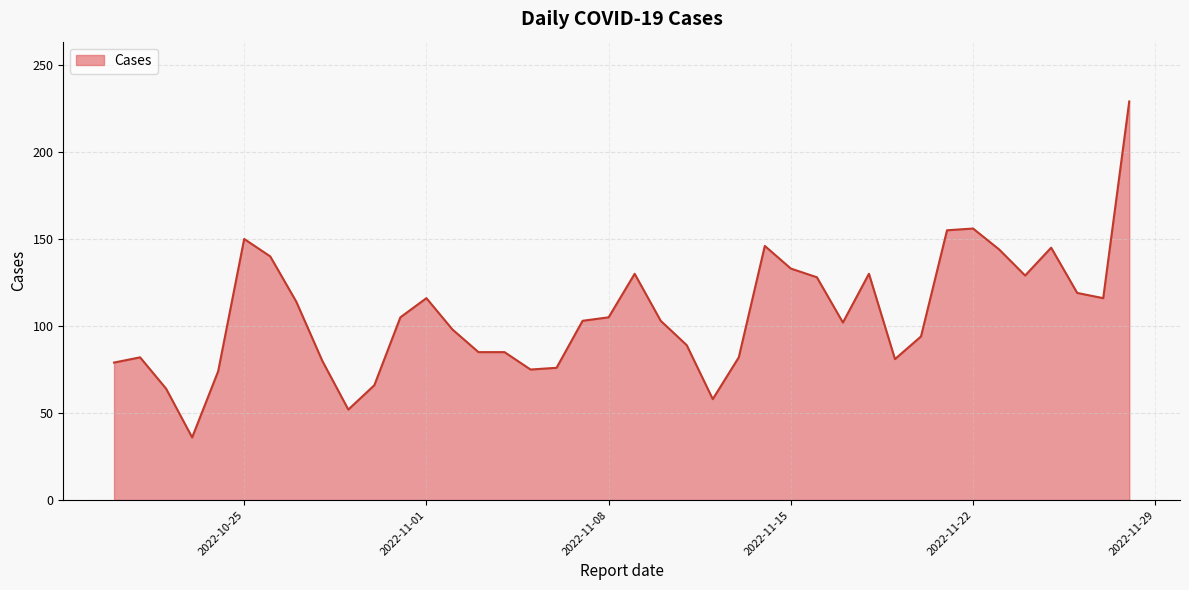

Does the chart display data point markers on the line(s)?

No